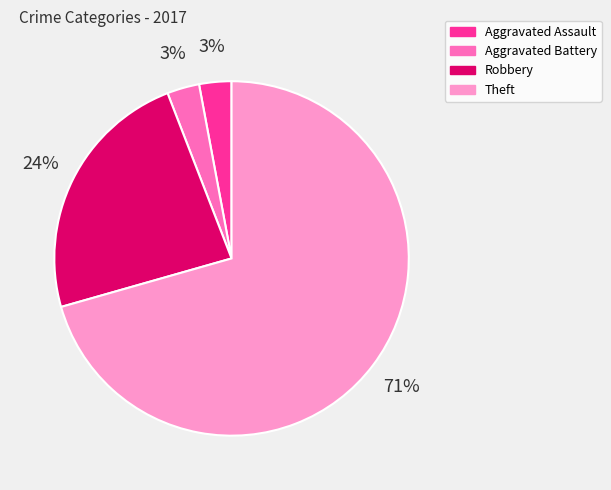

Which has a higher value, Aggravated Assault or Robbery?

Robbery